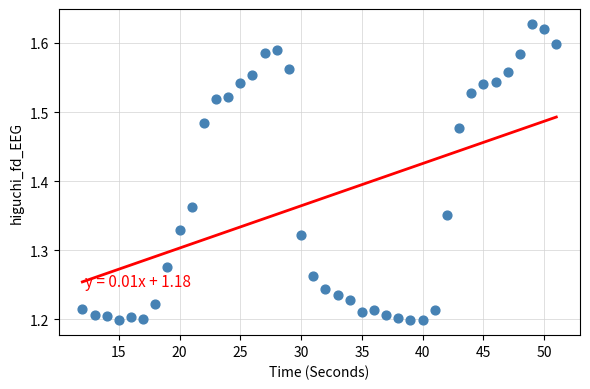

What is the range of Y values (max minus min)?

0.4